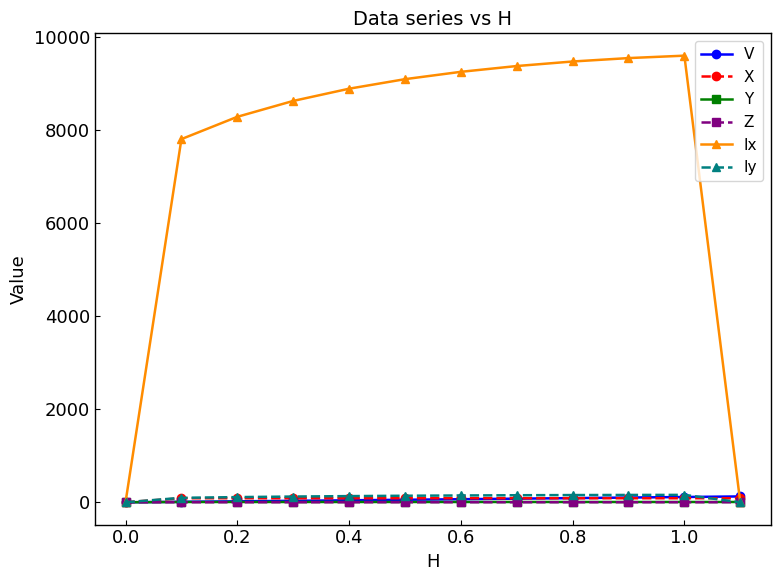

At how many categories does at least one series exceed 5174?

10